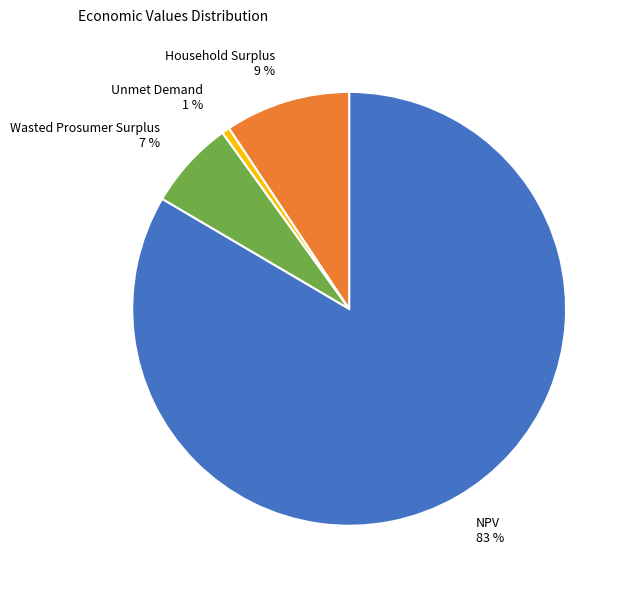

Rank the categories by value from highest to lowest.

NPV, Household Surplus, Wasted Prosumer Surplus, Unmet Demand